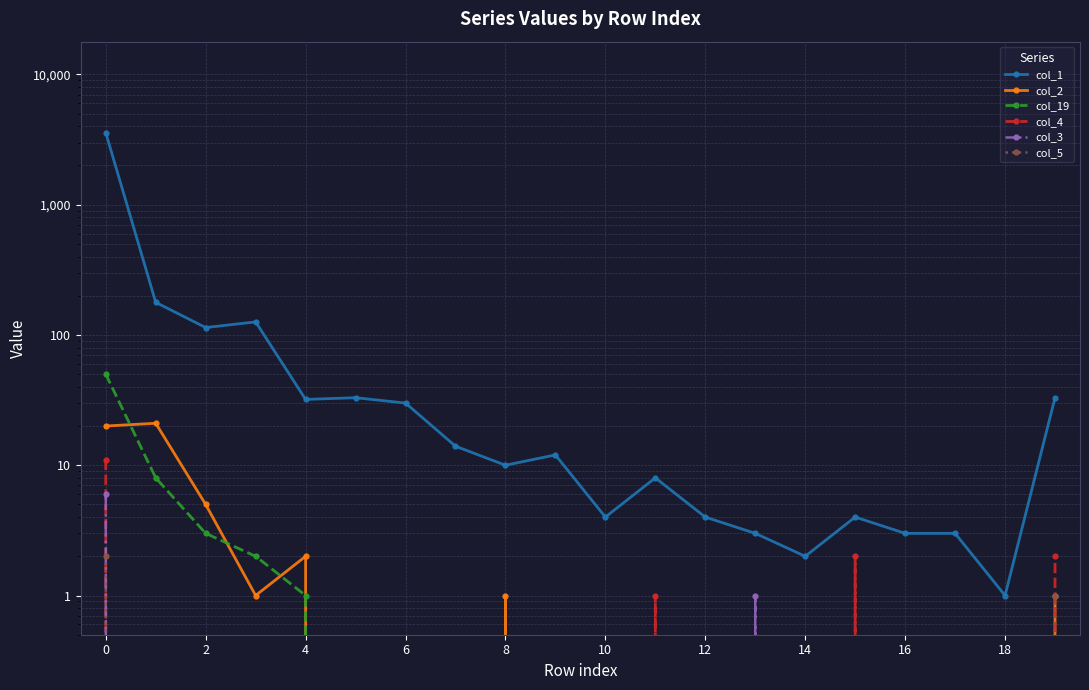

How many lines are shown in the chart?

6